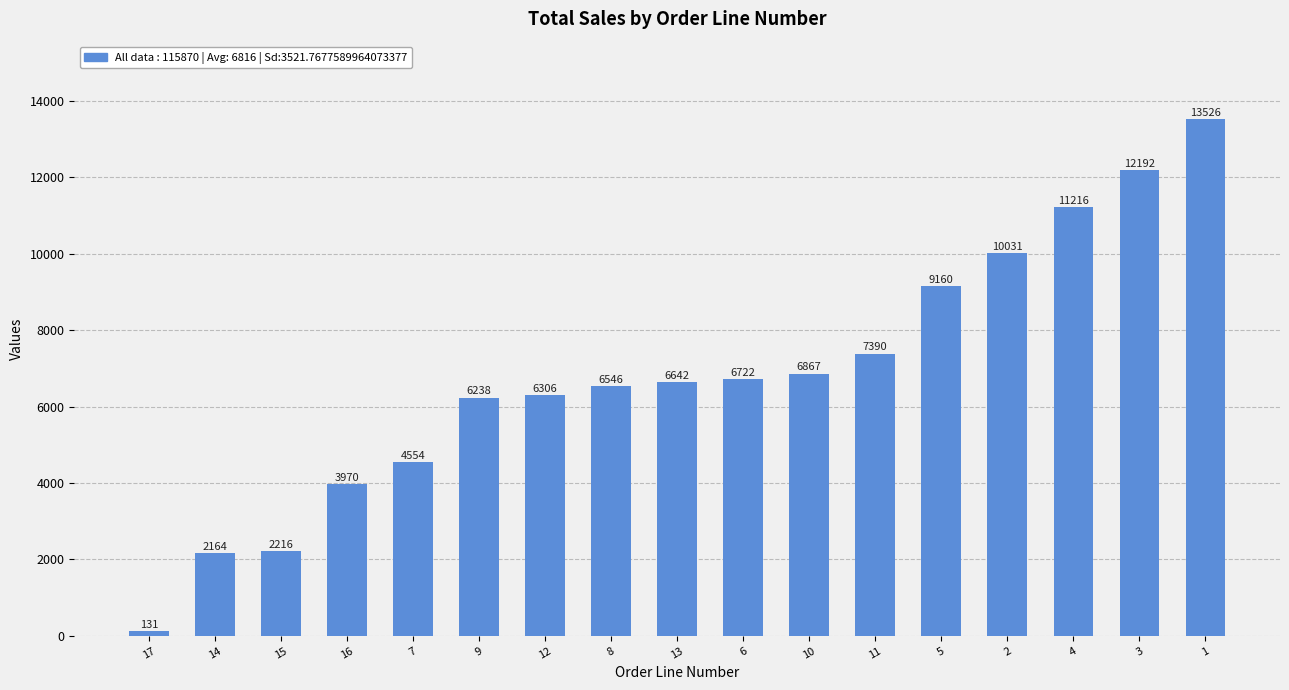

How many data points are above 6641?

9